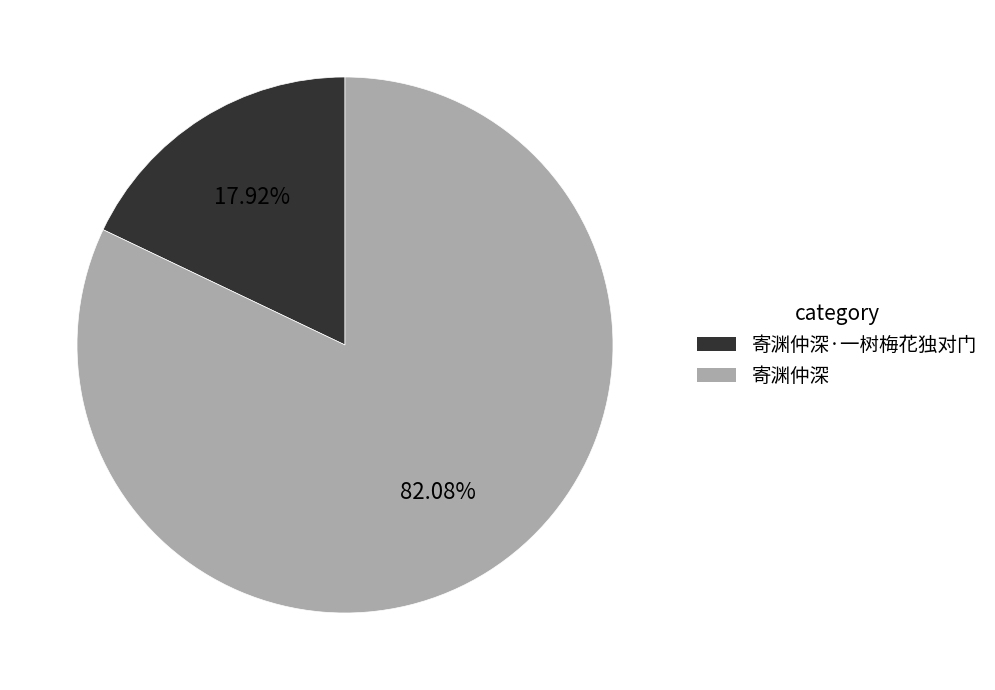

True or false: 寄渊仲深·一树梅花独对门 accounts for 18% of the total.

True